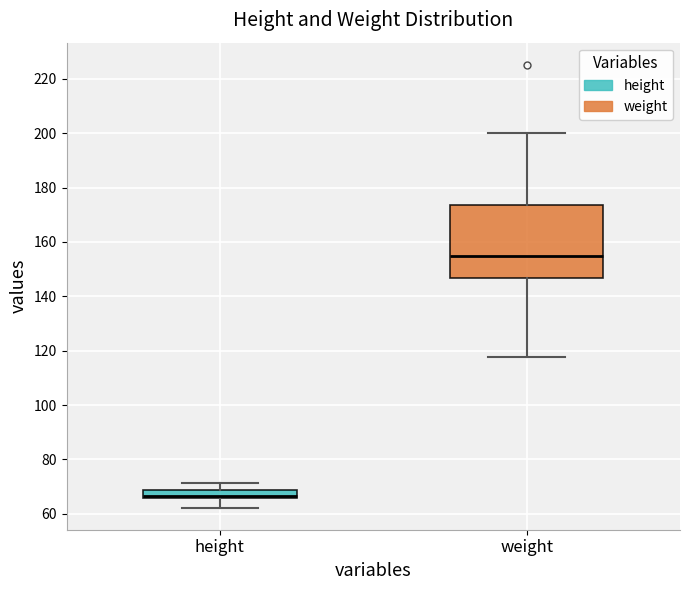

Where does the median line of the box for weight sit on the y-axis? The values are not printed on the chart, so give them approximately, as read against the axis.

154